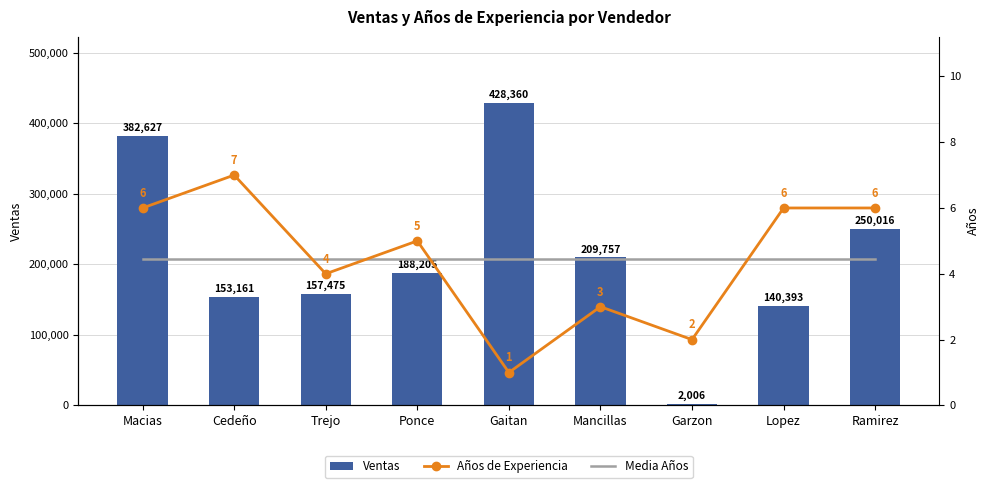

Which series changed the most between Macias and Garzon?

Ventas